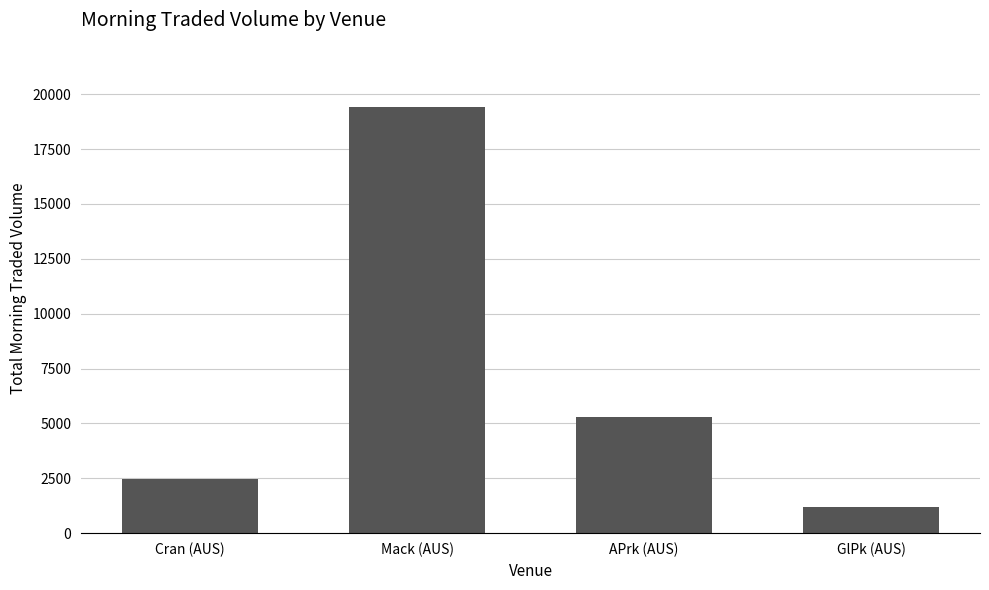

Read the value at Mack (AUS).

19430.8